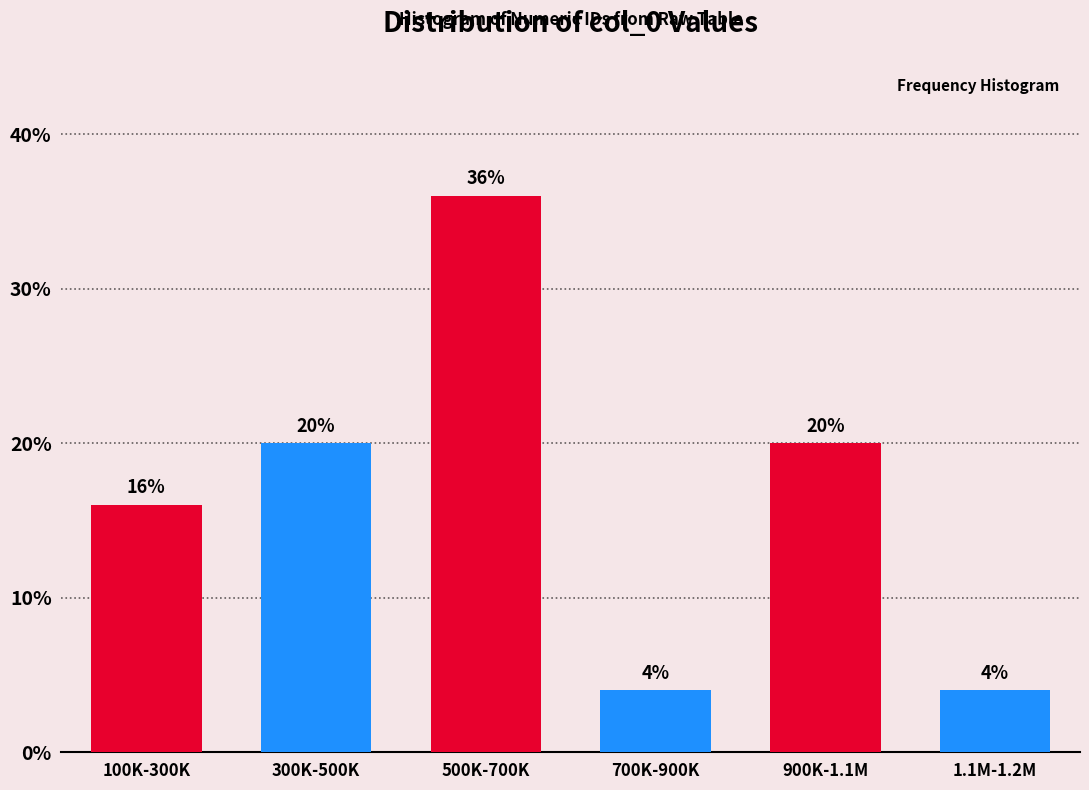

Reading left to right, list all the values displayed in this chart.

16	20	36	4	20	4